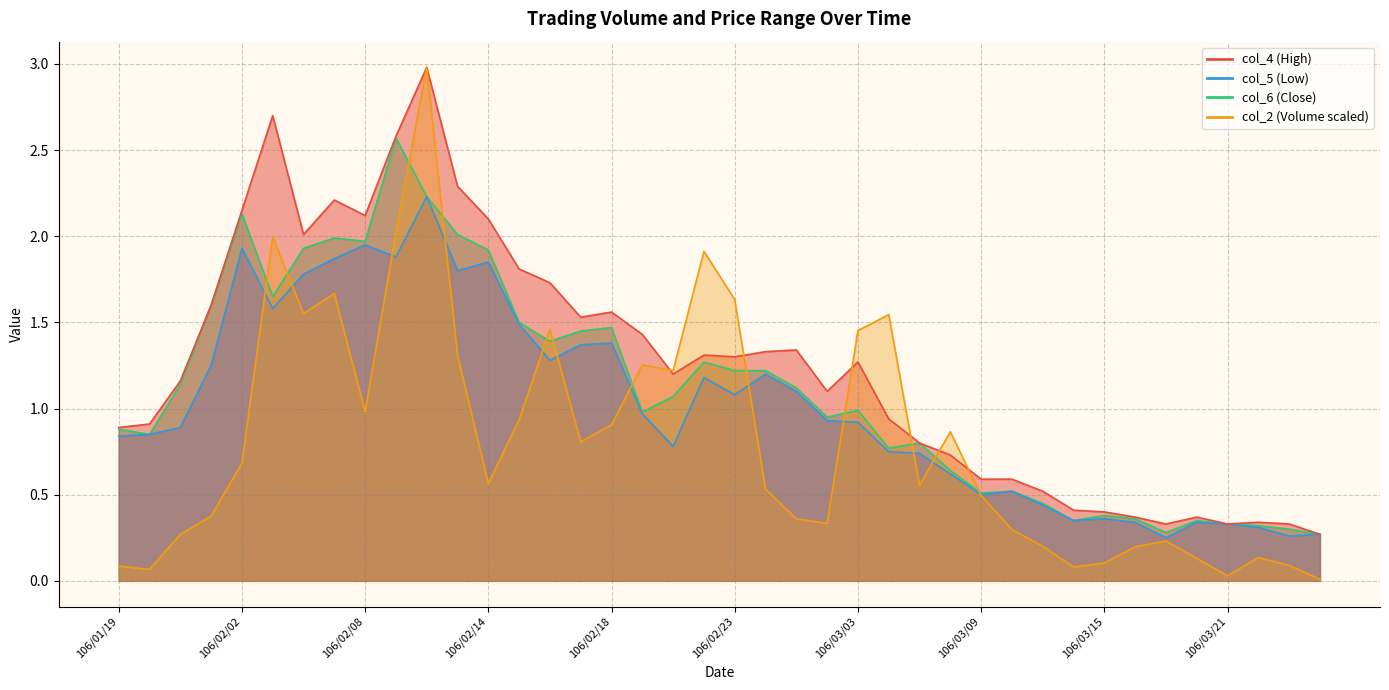

List the labels in order of col_2 value, largest first.

106/02/10, 106/02/09, 106/02/03, 106/02/22, 106/02/07, 106/02/23, 106/02/06, 106/03/06, 106/02/16, 106/03/03, 106/02/13, 106/02/20, 106/02/21, 106/02/08, 106/02/15, 106/02/18, 106/03/08, 106/02/17, 106/02/02, 106/02/14, 106/03/07, 106/02/24, 106/03/09, 106/01/24, 106/03/01, 106/03/02, 106/03/10, 106/01/23, 106/03/17, 106/03/13, 106/03/16, 106/03/22, 106/03/20, 106/03/15, 106/03/23, 106/01/19, 106/03/14, 106/01/20, 106/03/21, 106/03/24